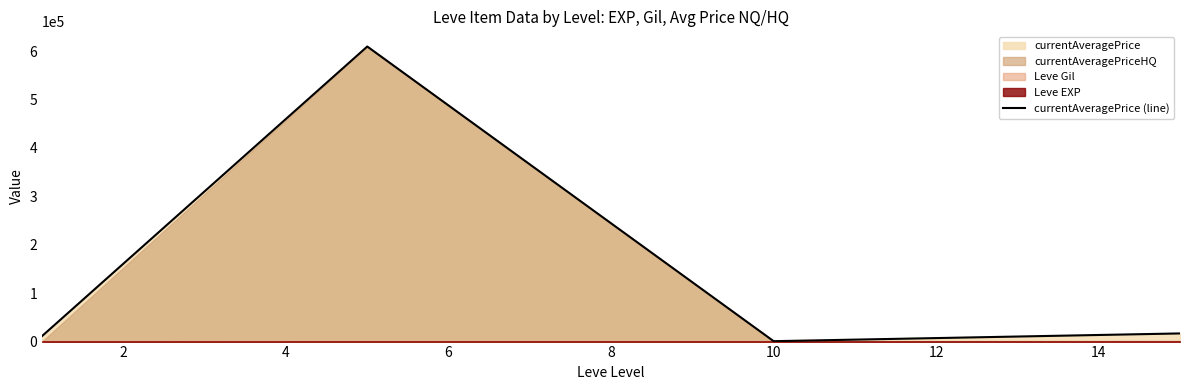

What is the sum of all values?

638543.0